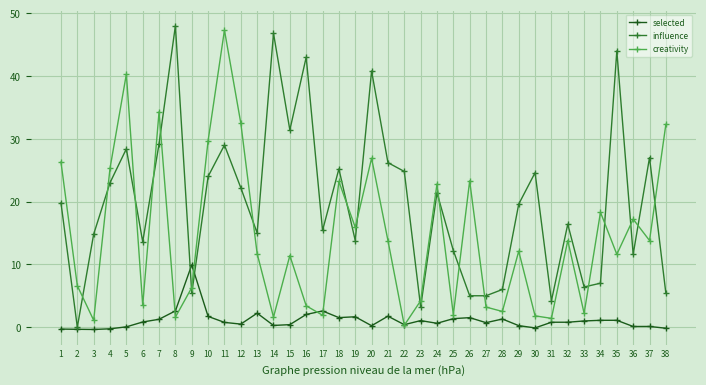

The influence series shows 70.9 at 35. True or false?

False